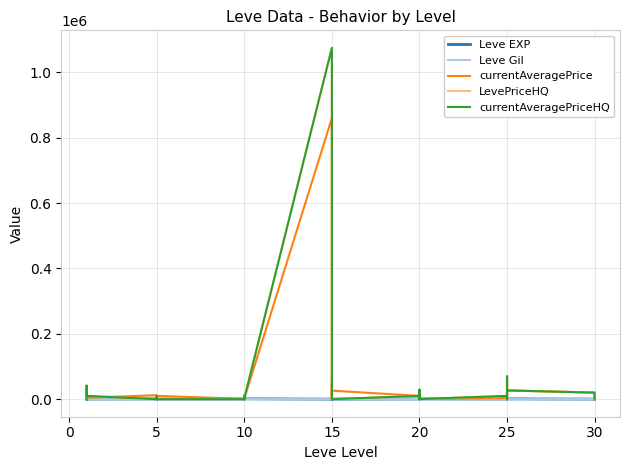

What are all the series names shown in the legend?

Leve EXP, Leve Gil, currentAveragePrice, LevePriceHQ, currentAveragePriceHQ